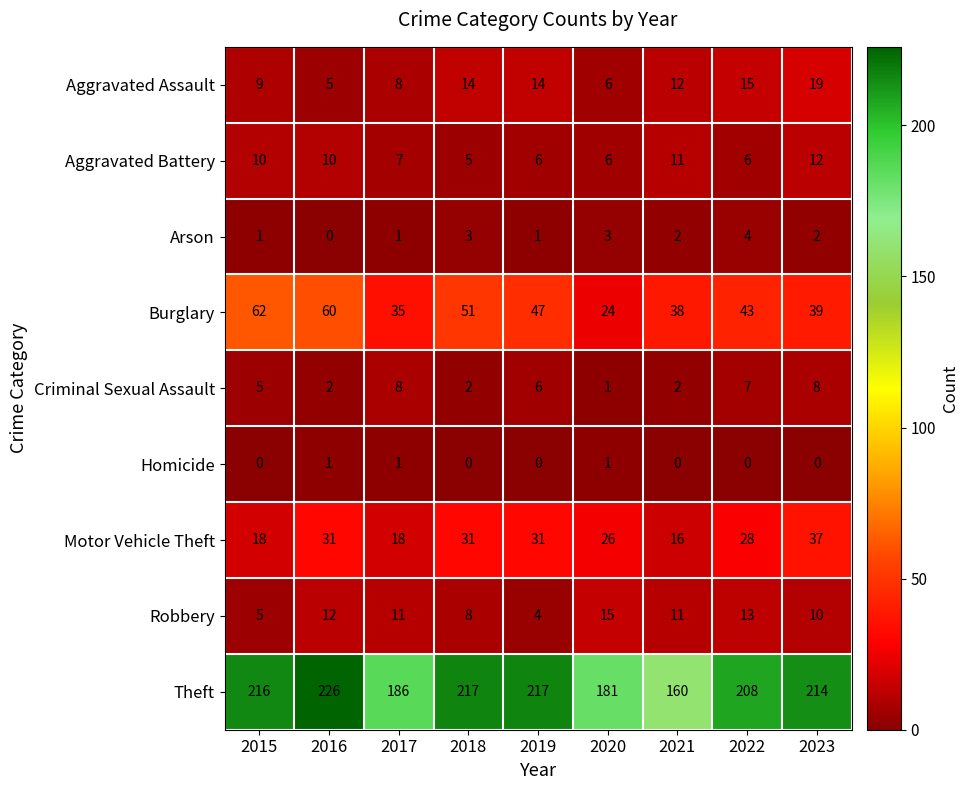

The value of Aggravated Battery at 2015 is 10. True or false?

True